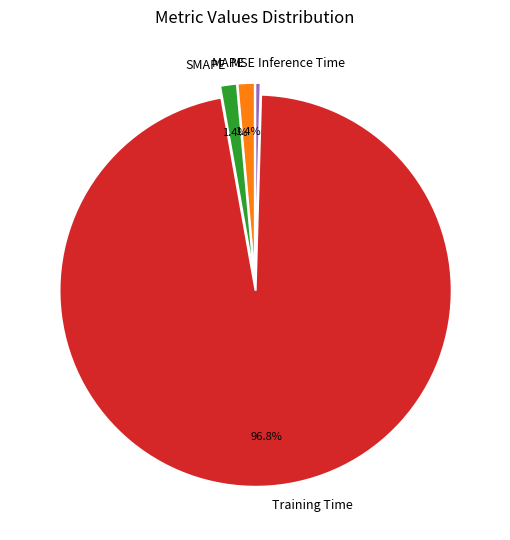

The MAPE slice represents 11% of the pie. True or false?

False